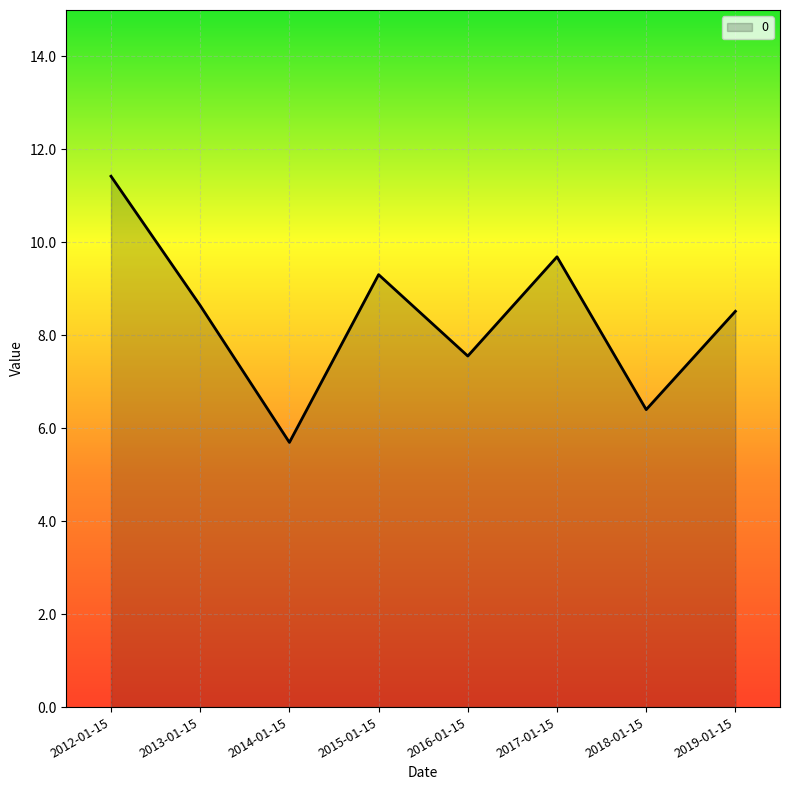

Reading left to right, list all the values displayed in this chart.

2012-01-15=11.4	2013-01-15=8.6	2014-01-15=5.7	2015-01-15=9.3	2016-01-15=7.6	2017-01-15=9.7	2018-01-15=6.4	2019-01-15=8.5